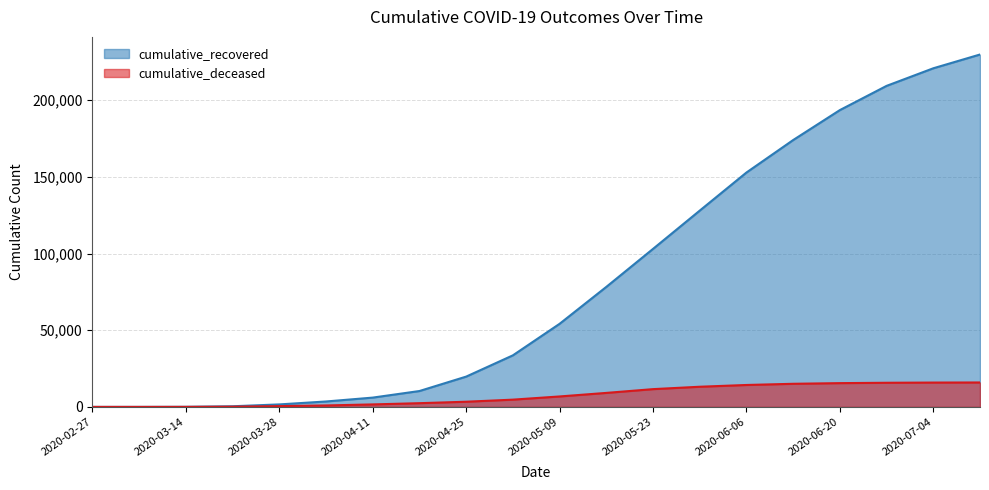

What are all the series names shown in the legend?

cumulative_recovered, cumulative_deceased